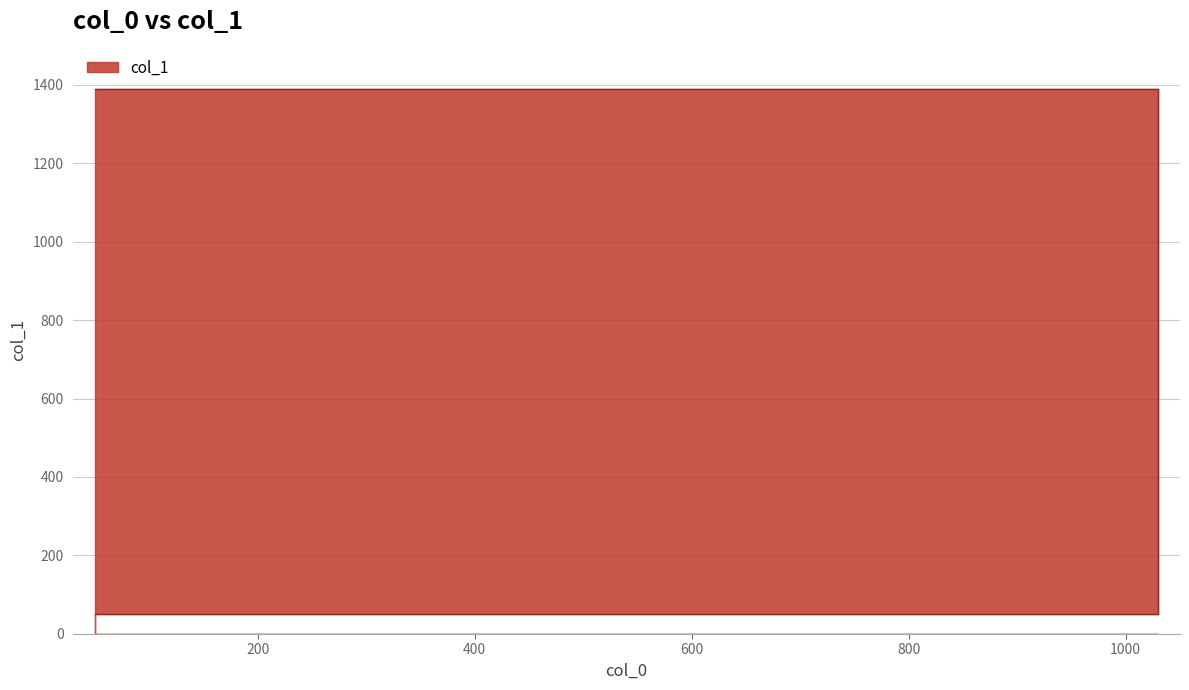

What value does the data have at 50, to the nearest 50?

50